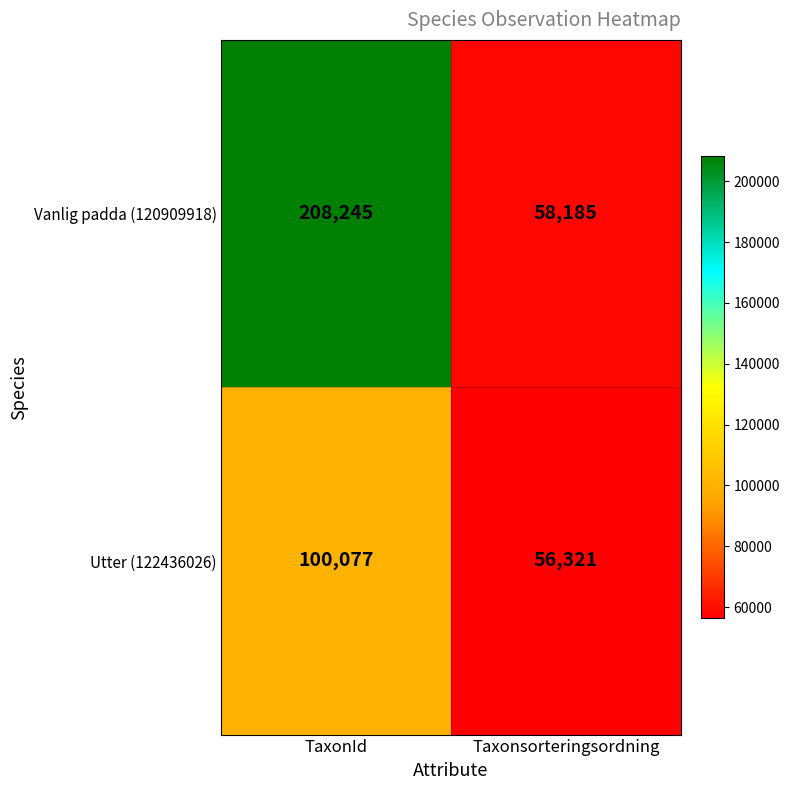

How many series are shown in this chart?

2